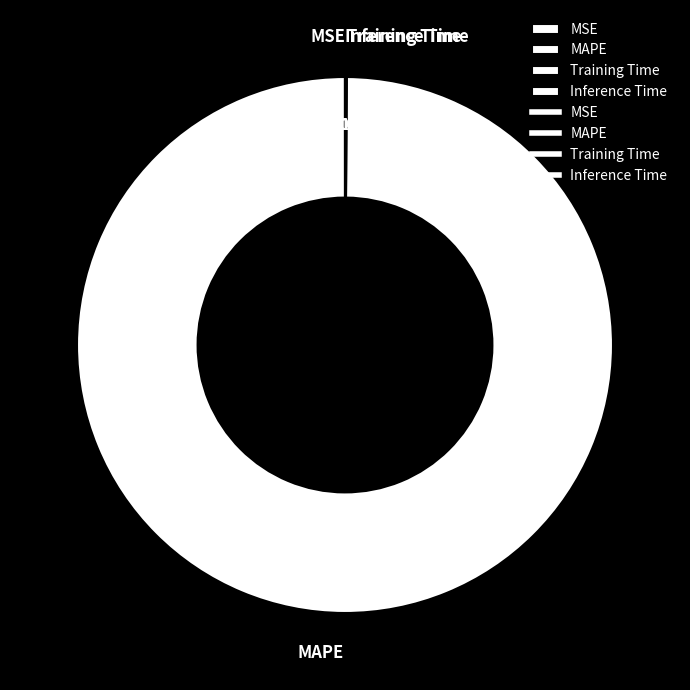

What percentage is NOT represented by MAPE?

0.1%